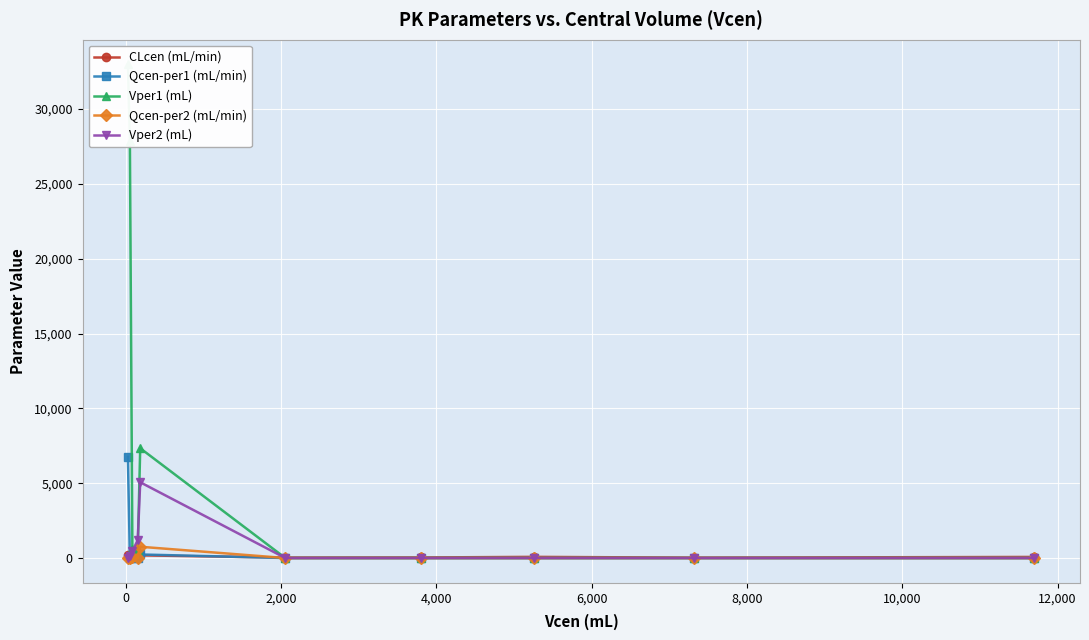

How many intersections are there between Vper2 (mL) and Qcen-per1 (mL/min)?

1